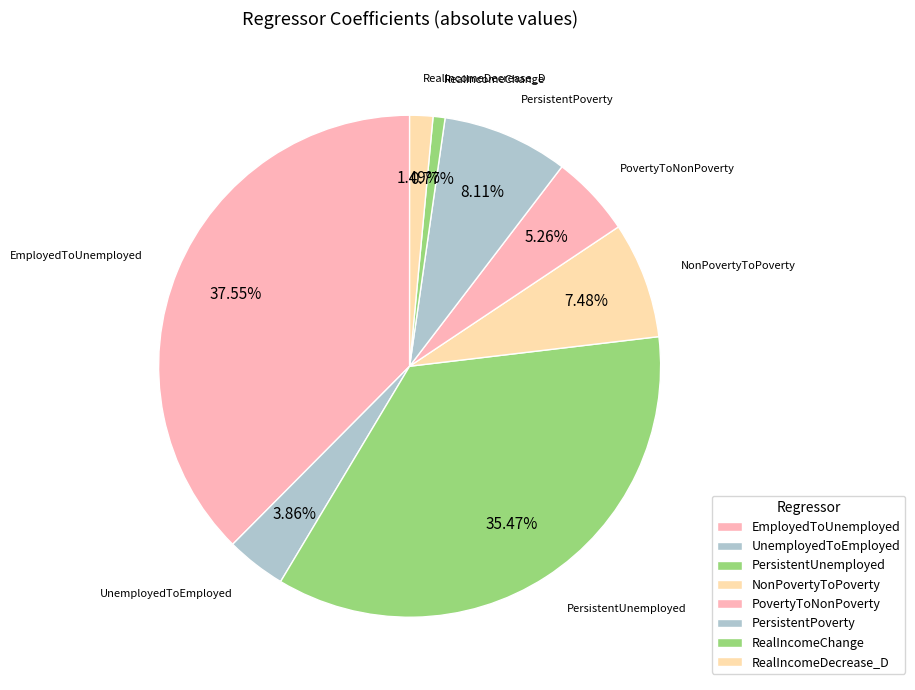

Is it true that EmployedToUnemployed is 38% of the pie?

True